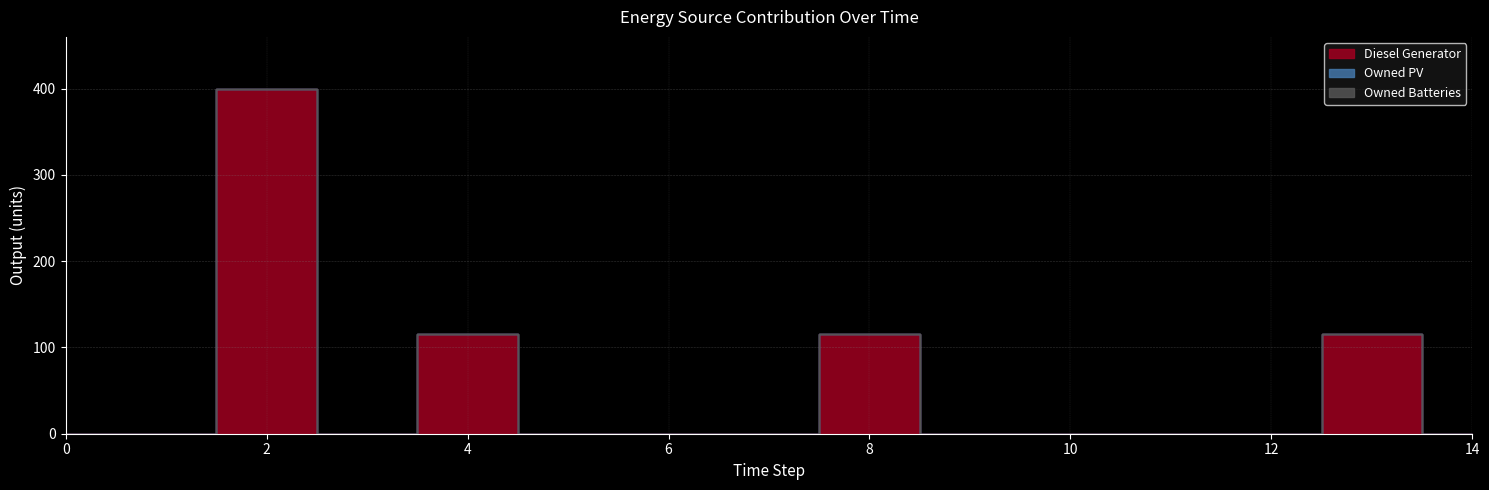

True or false: Owned PV has more than 2 interior local peaks.

False